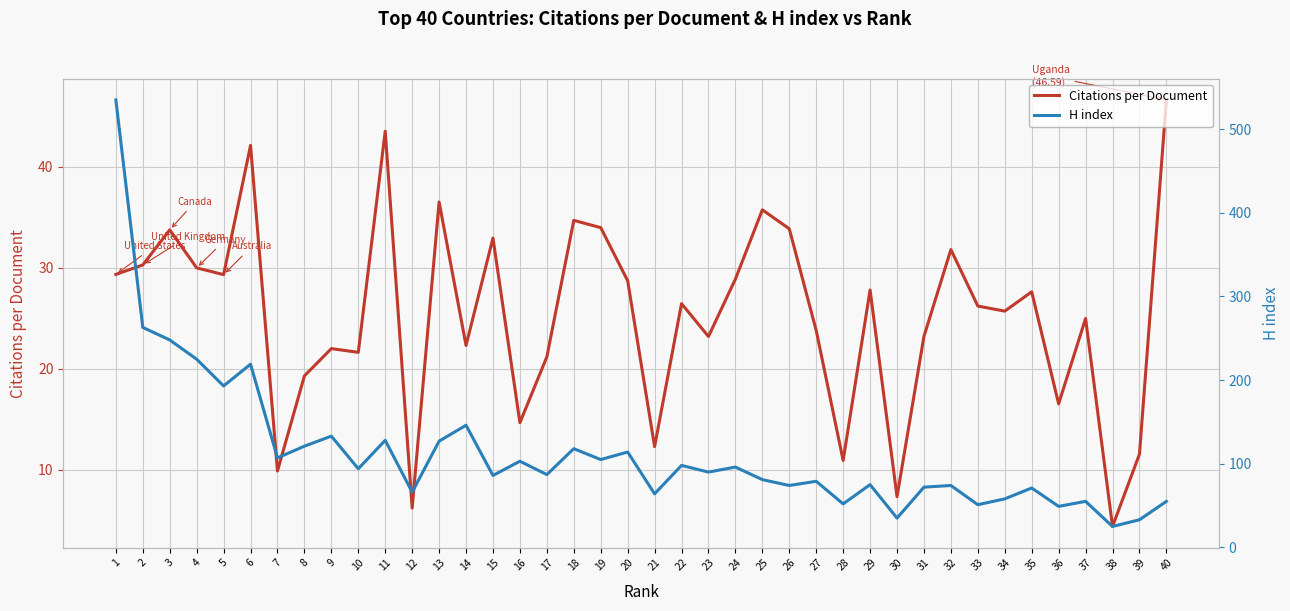

At which label does H index reach its minimum?

38